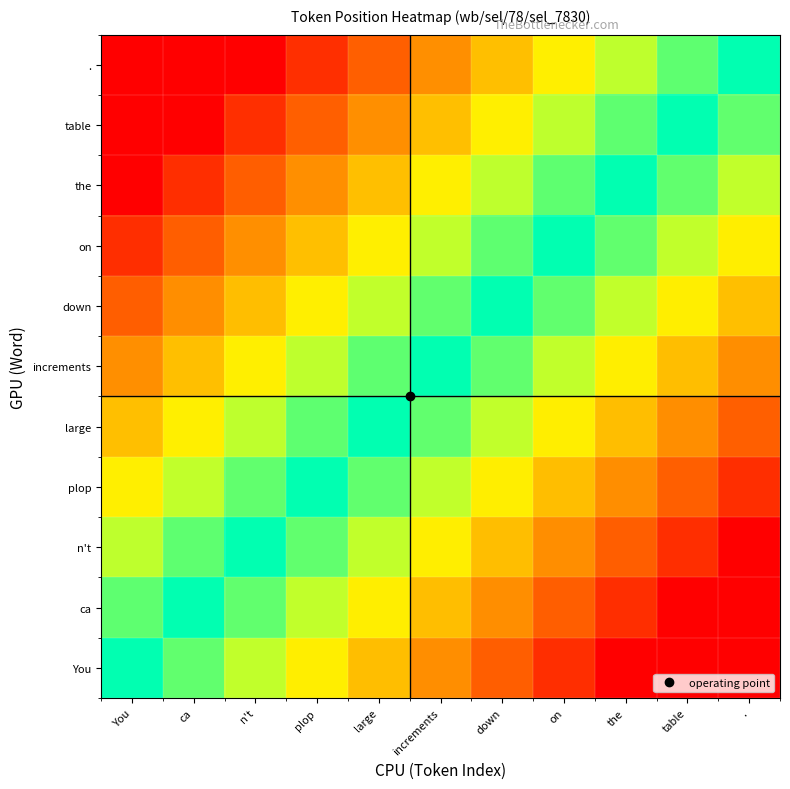

At how many categories does at least one series exceed 0?

10